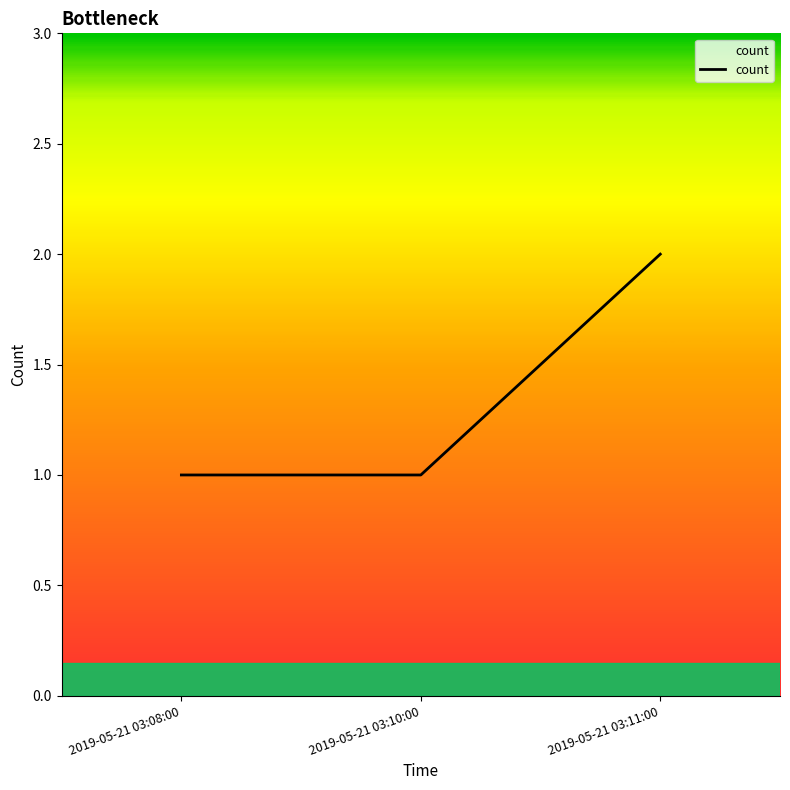

What is the ratio of the value at 2019-05-21 03:08:00 to the value at 2019-05-21 03:10:00?

1.0